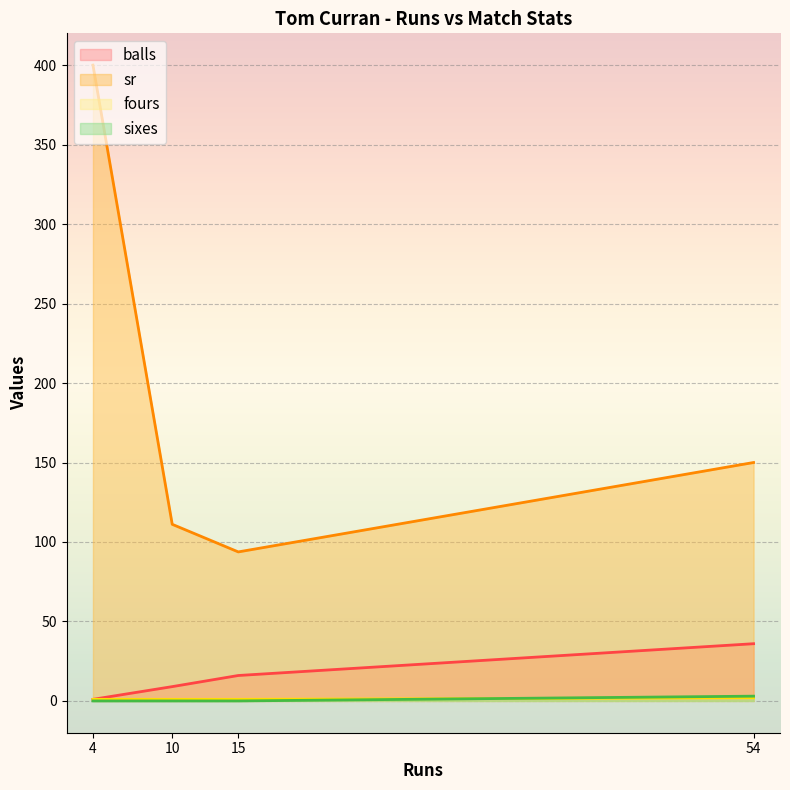

Which series changed the most between 15 and 54?

sr